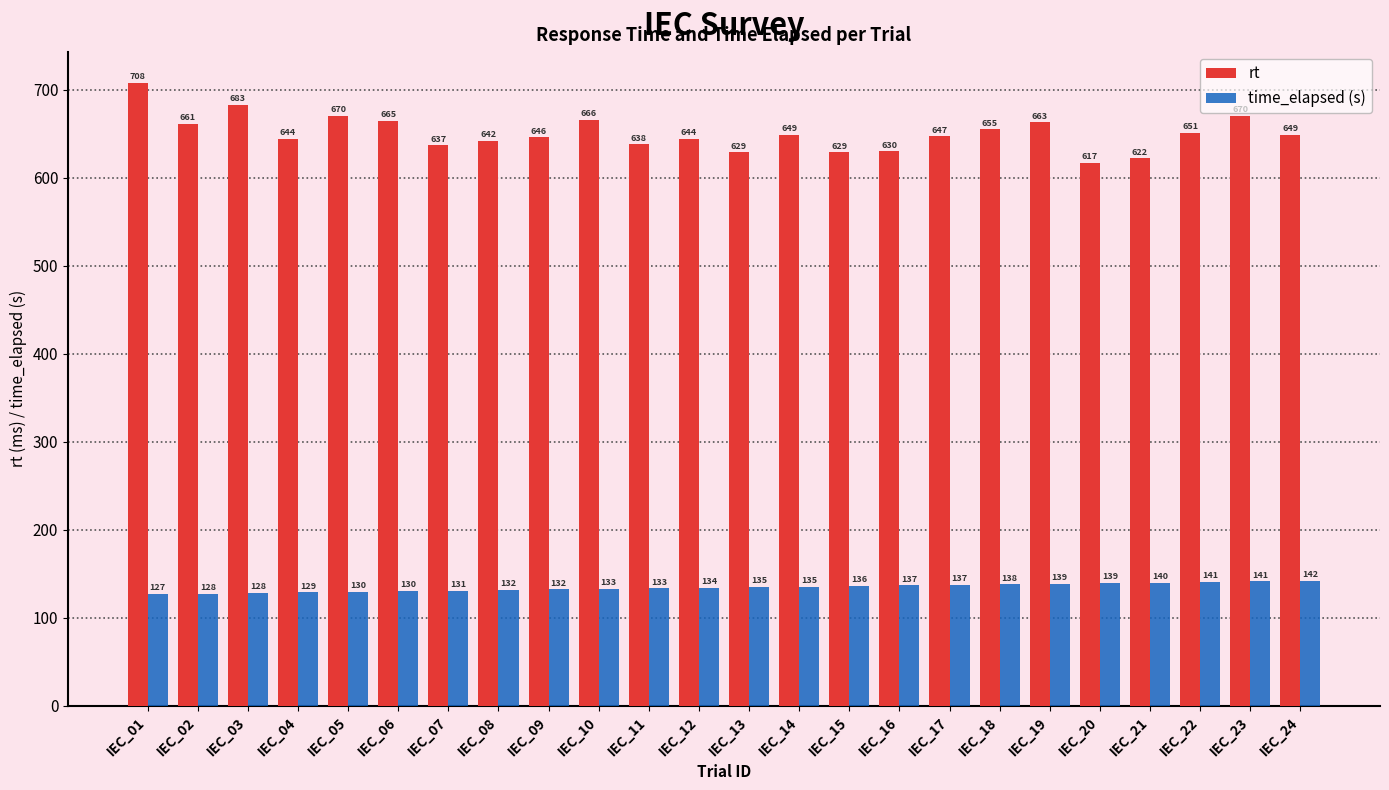

At which label does time_elapsed (s) reach its peak?

IEC_24